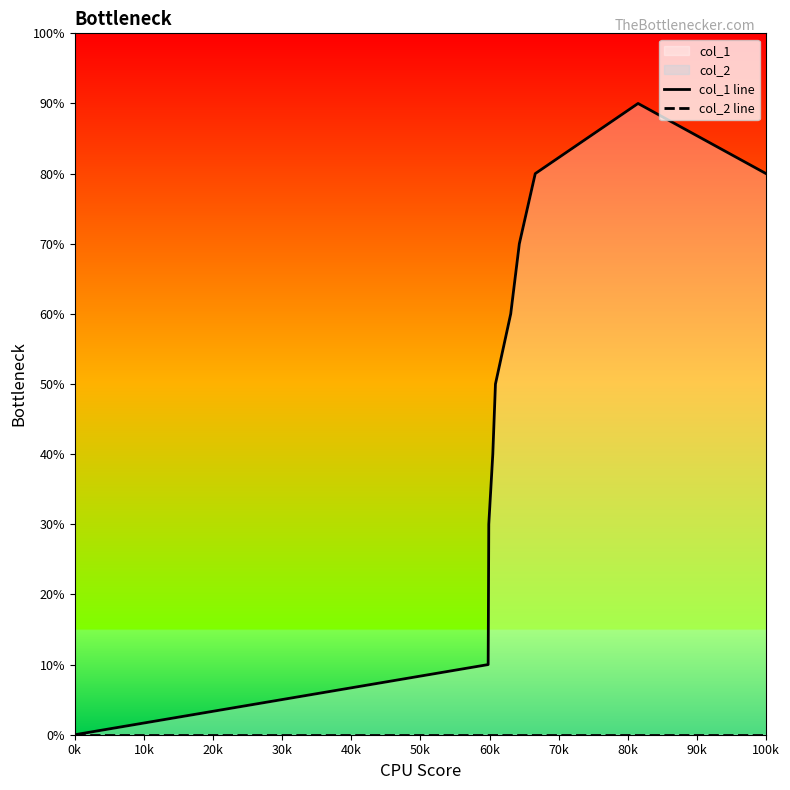

Between 40k and 70k, which series saw the biggest shift?

col_1 line